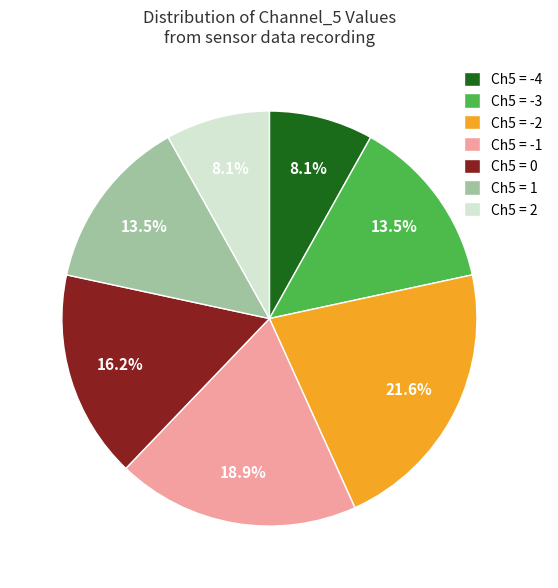

Is Ch5 = 1 the majority of the pie?

No